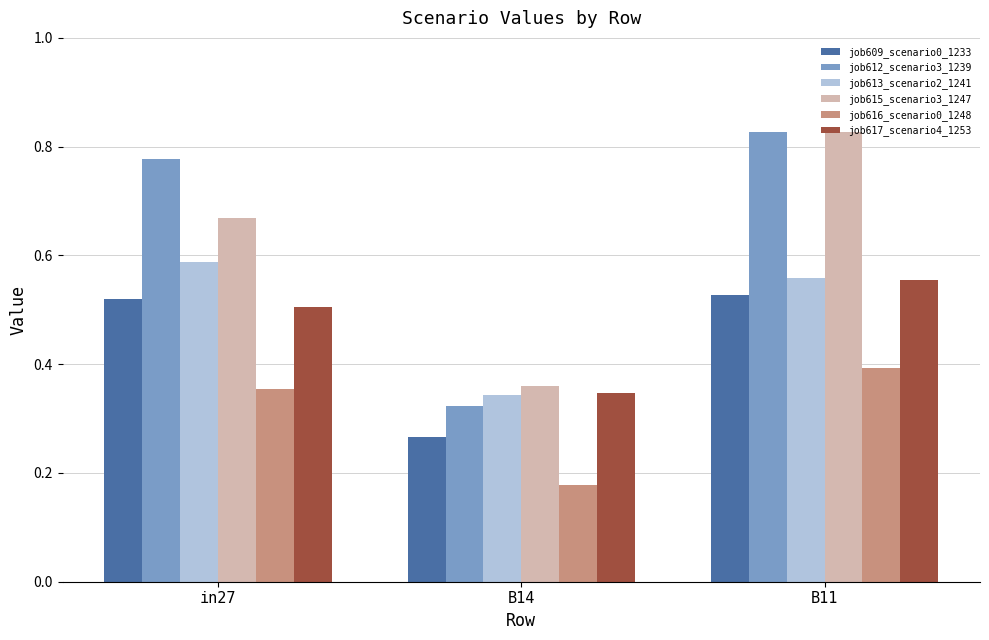

Which series has the widest spread of values?

job612_scenario3_1239